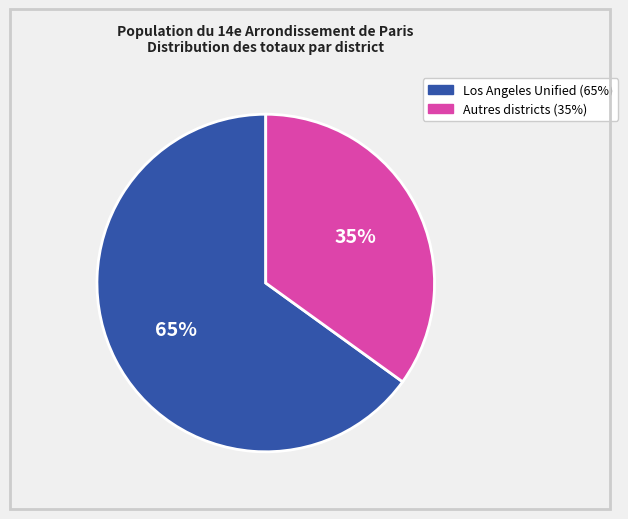

To the nearest percent, what is the average slice percentage?

50%